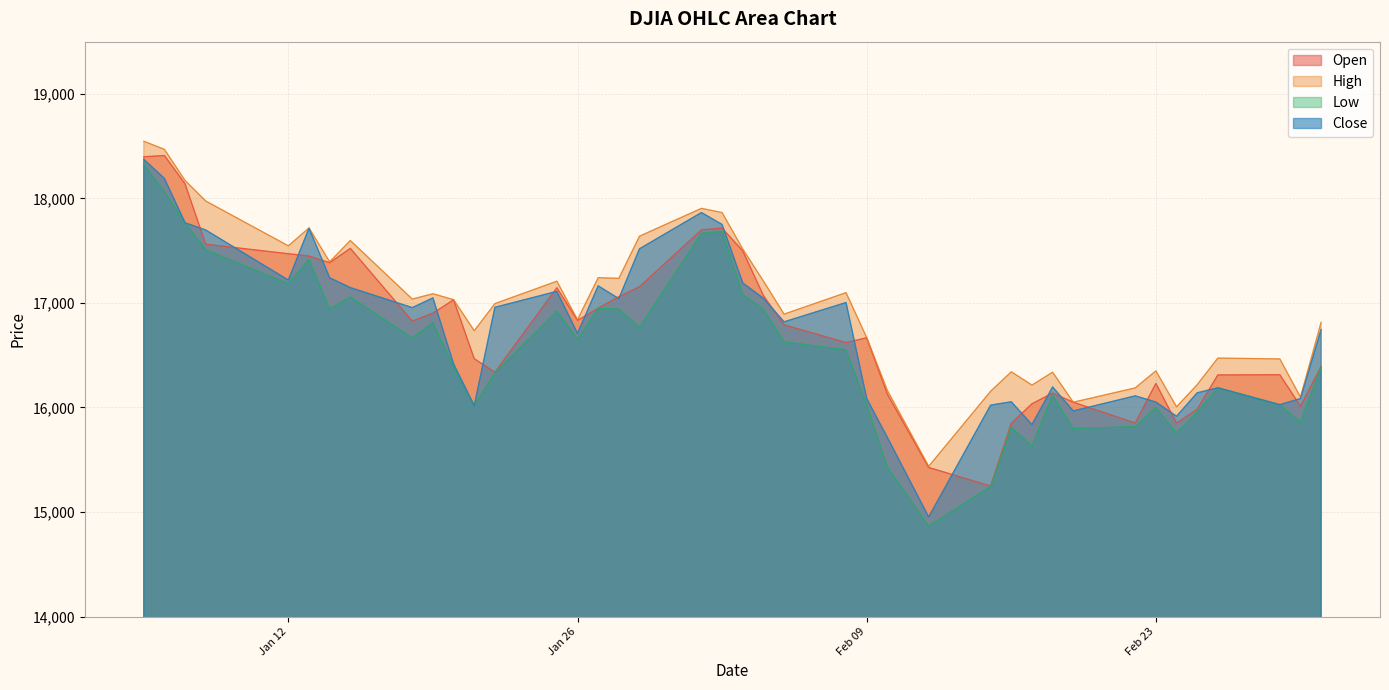

The value of Open at 2016-01-13 is 17449.1. True or false?

True